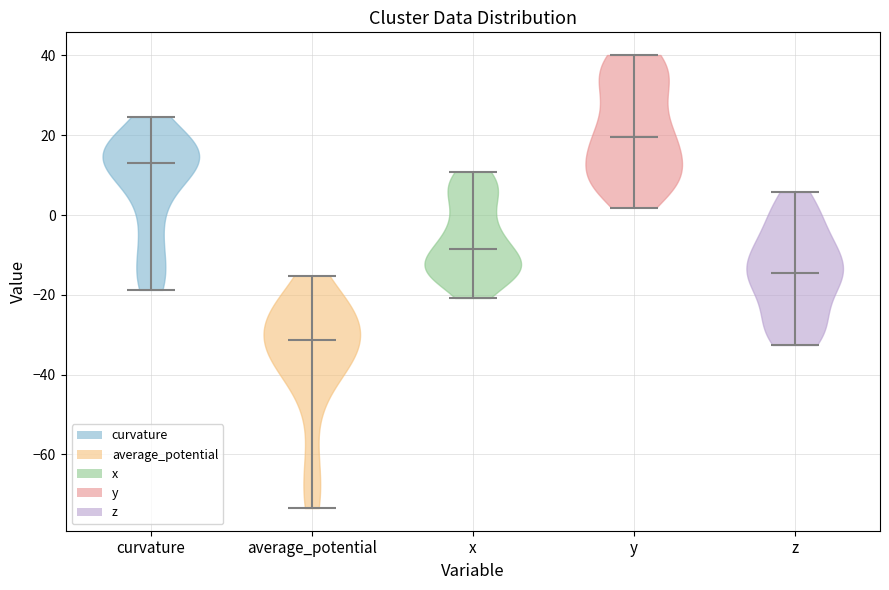

What is the lowest point the violin for x reaches on the y-axis? The values are not printed on the chart, so give them approximately, as read against the axis.

-20